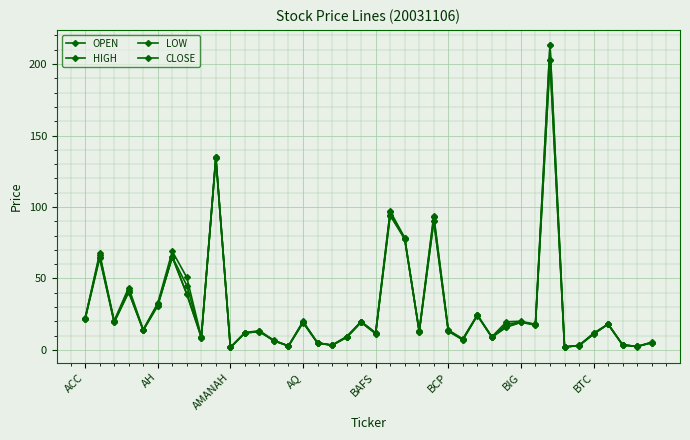

How many series are shown in this chart?

4